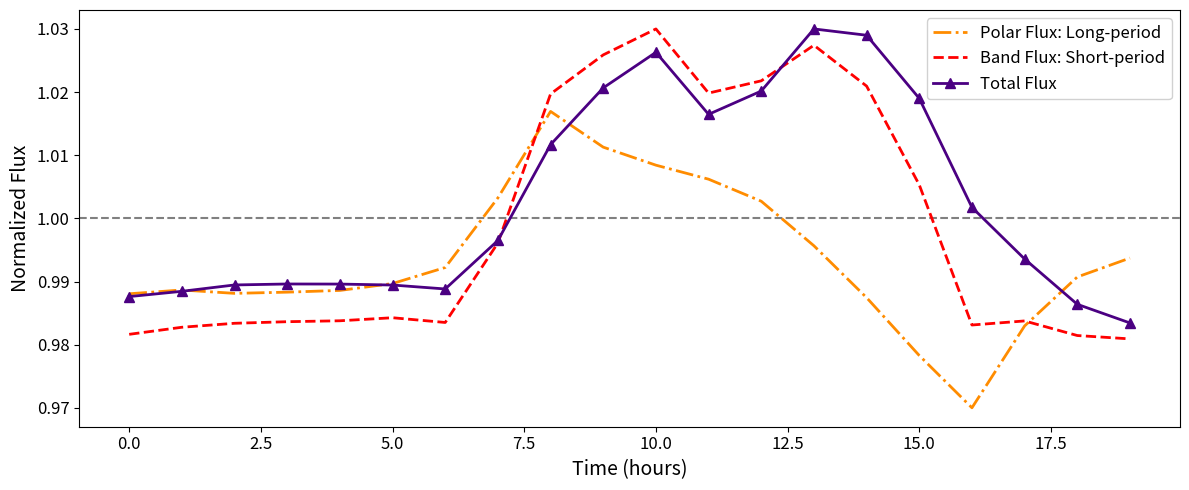

How many times do Polar Flux: Long-period and Band Flux: Short-period cross each other?

2